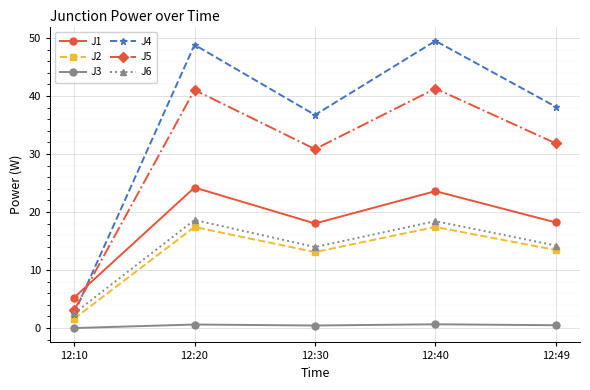

The J5 series shows 0.7 at 12:10. True or false?

False